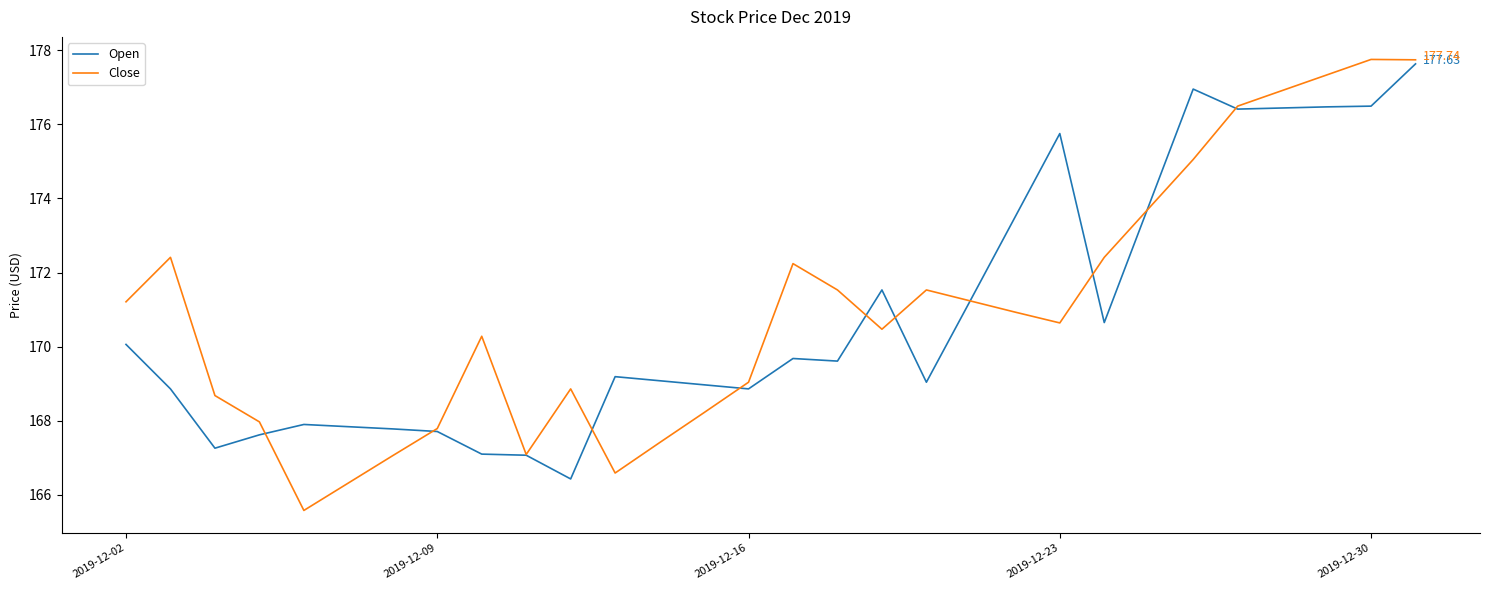

Which series has the largest total across all categories?

Close